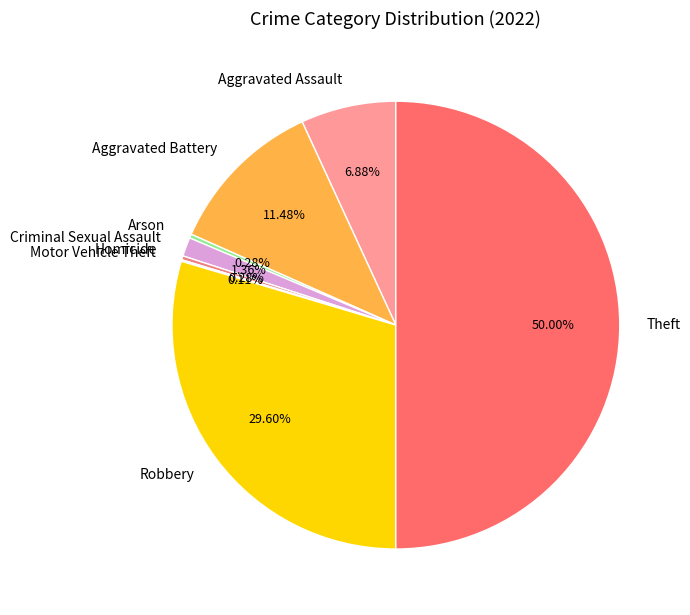

Which slice is the largest?

Theft